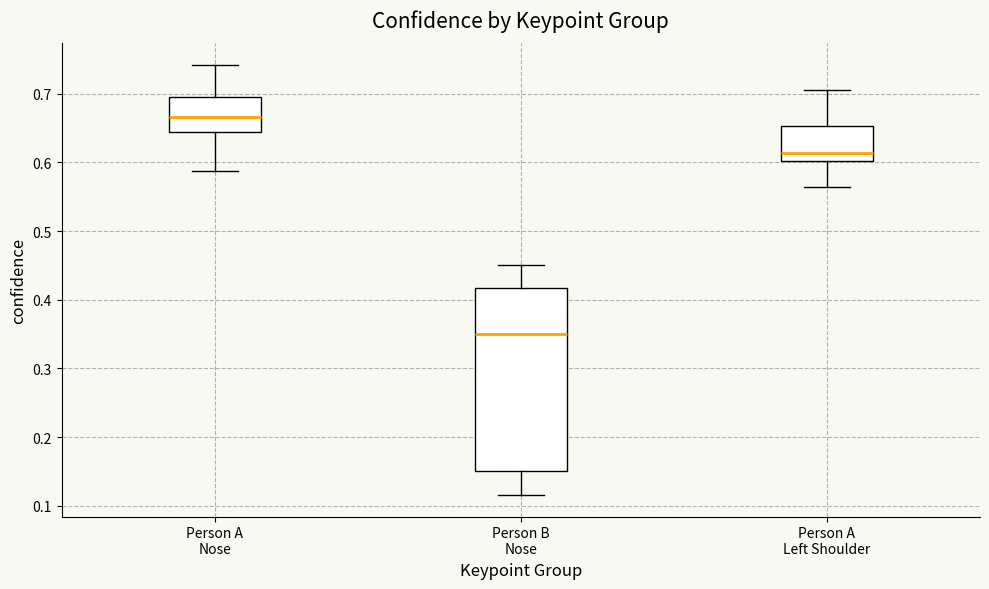

Which box's median line is the highest?

Person A Nose